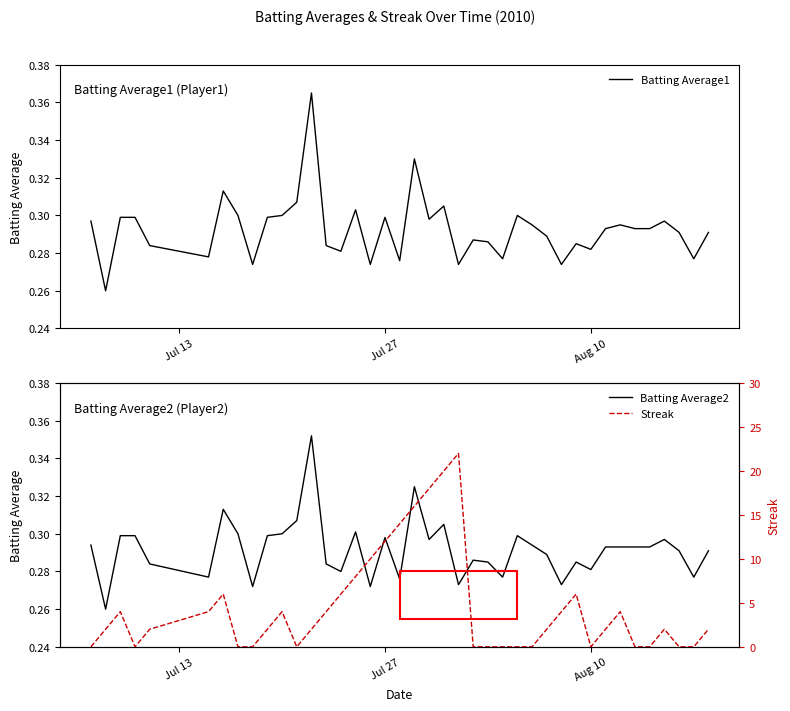

What position from the right is Aug 10?

9